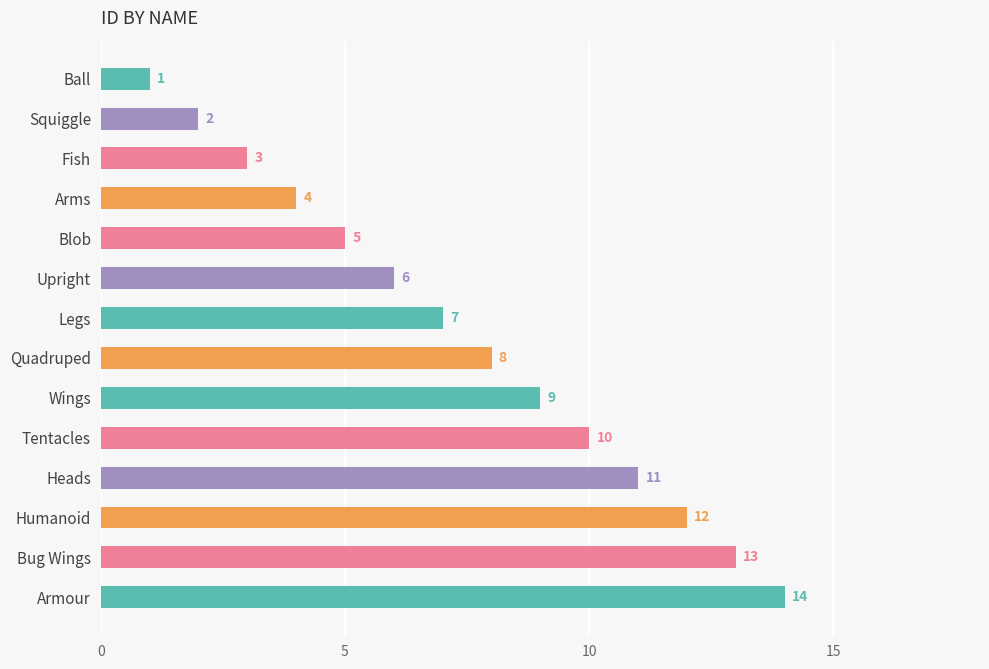

Which has a higher value, Legs or Wings?

Wings